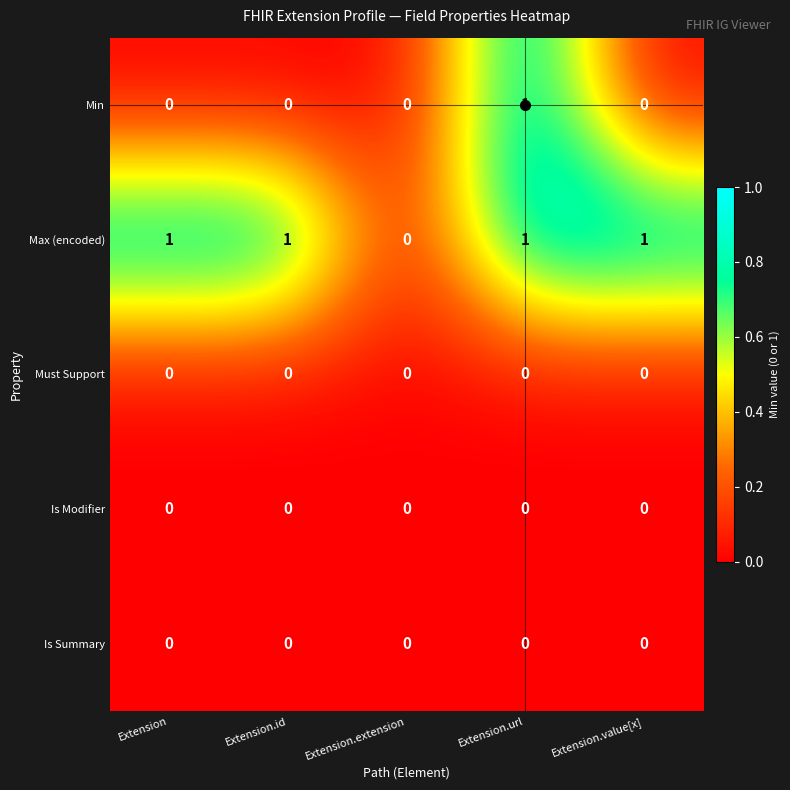

Between Extension and Extension.extension, which series saw the biggest shift?

Max (encoded)